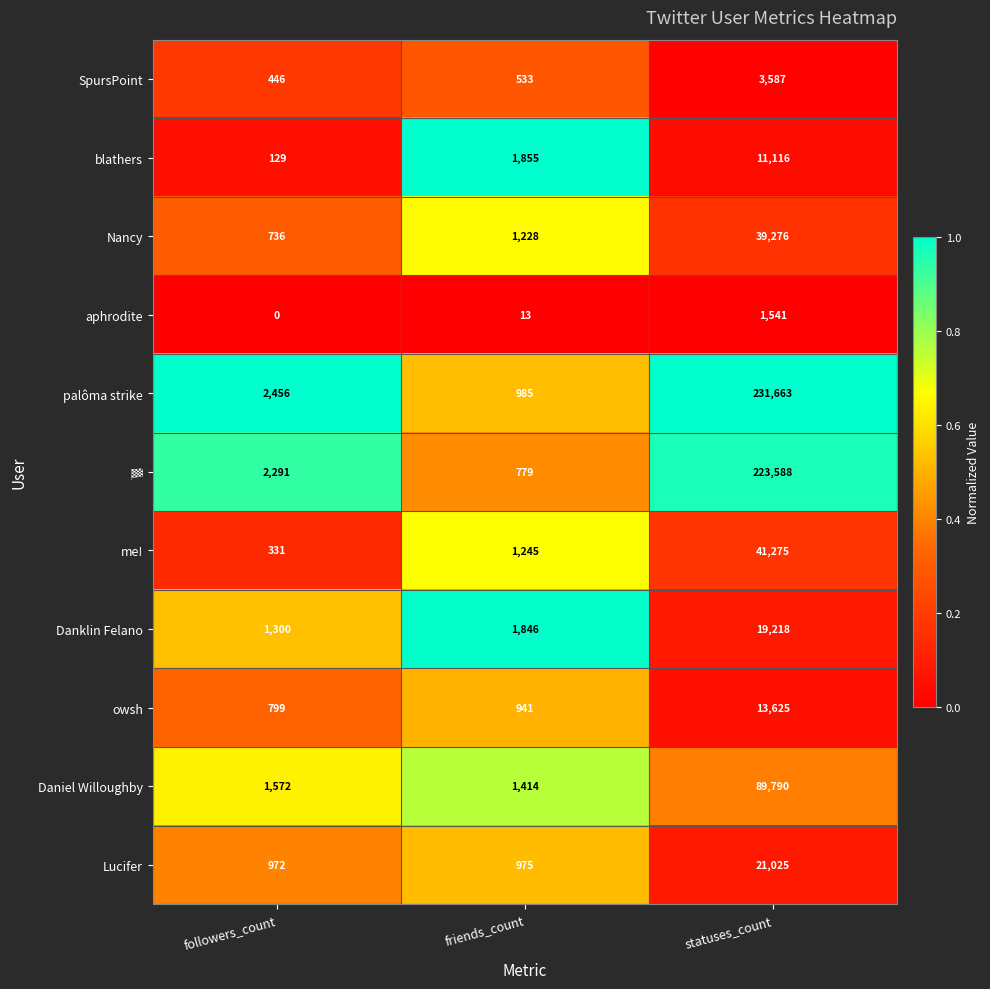

At which category is the sum across all series the highest?

statuses_count